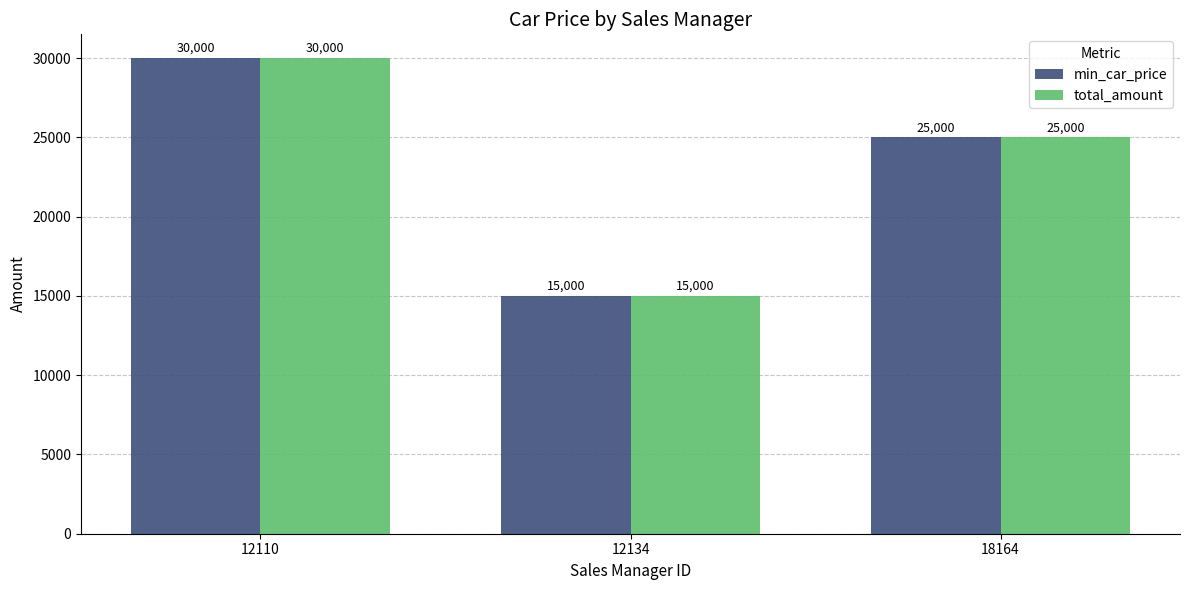

Where is min_car_price nearest to the value 22500?

18164